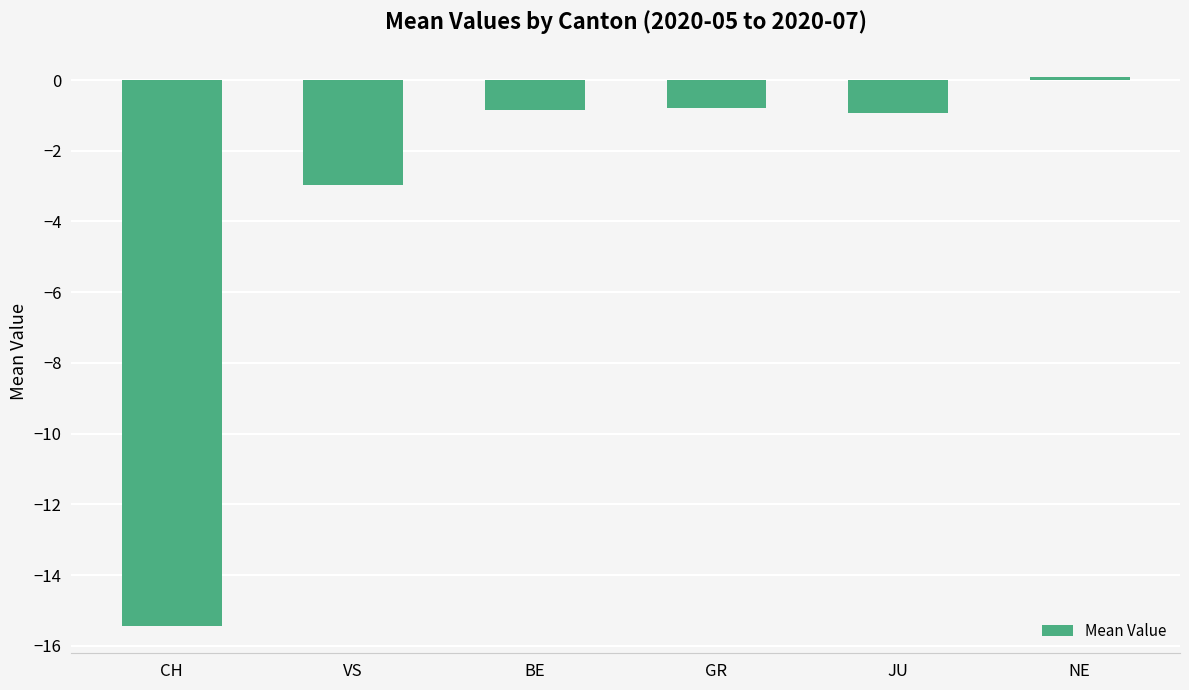

What is the difference between the values at NE and GR?

0.9